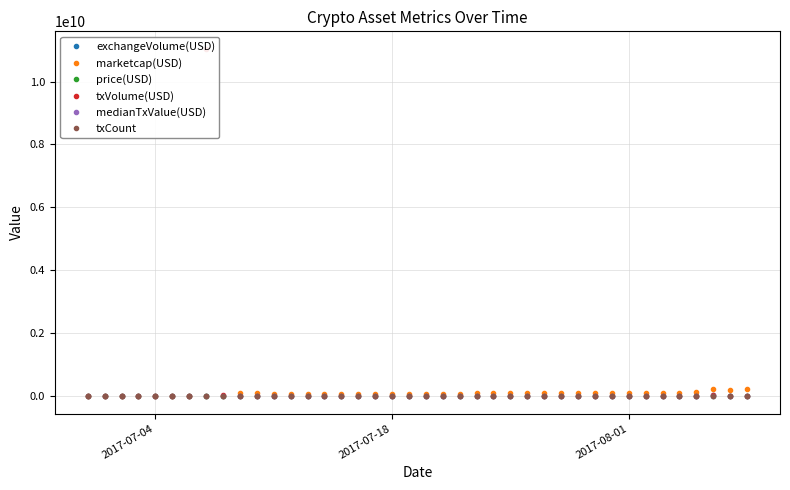

Does the chart have visible grid lines?

Yes